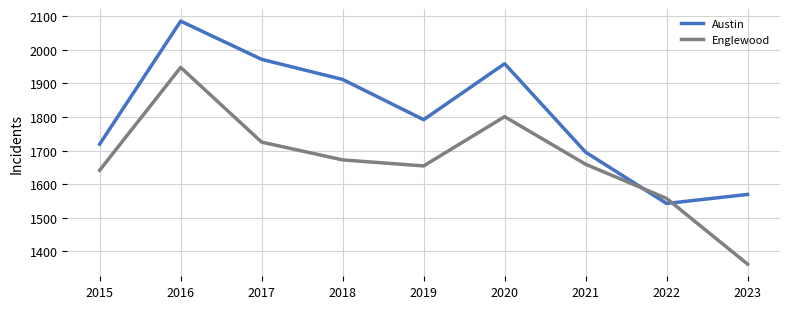

What is the minimum value shown in the chart?

1361